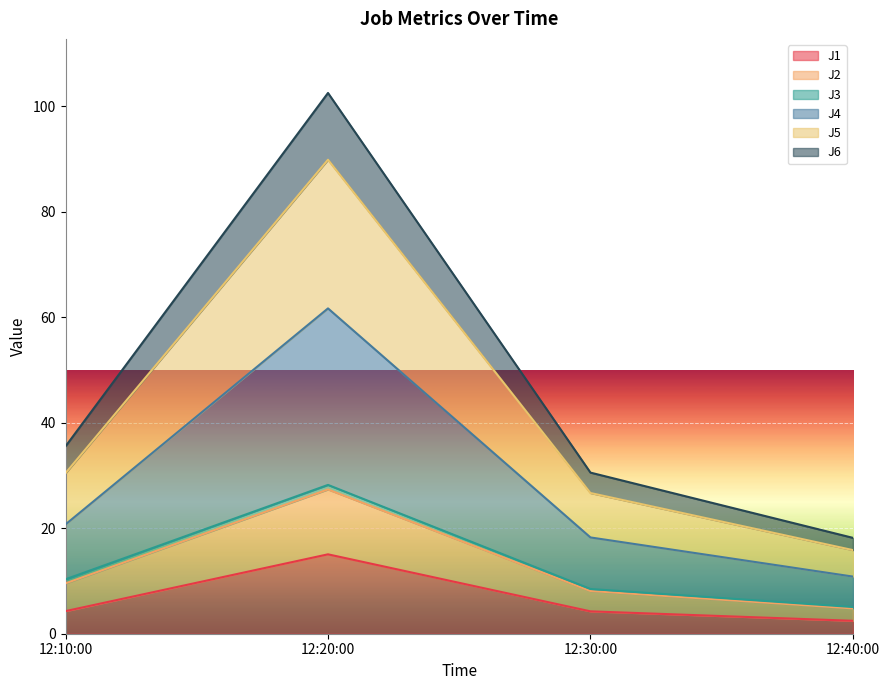

Is it true that J1 equals 21.7 at 12:20:00?

False